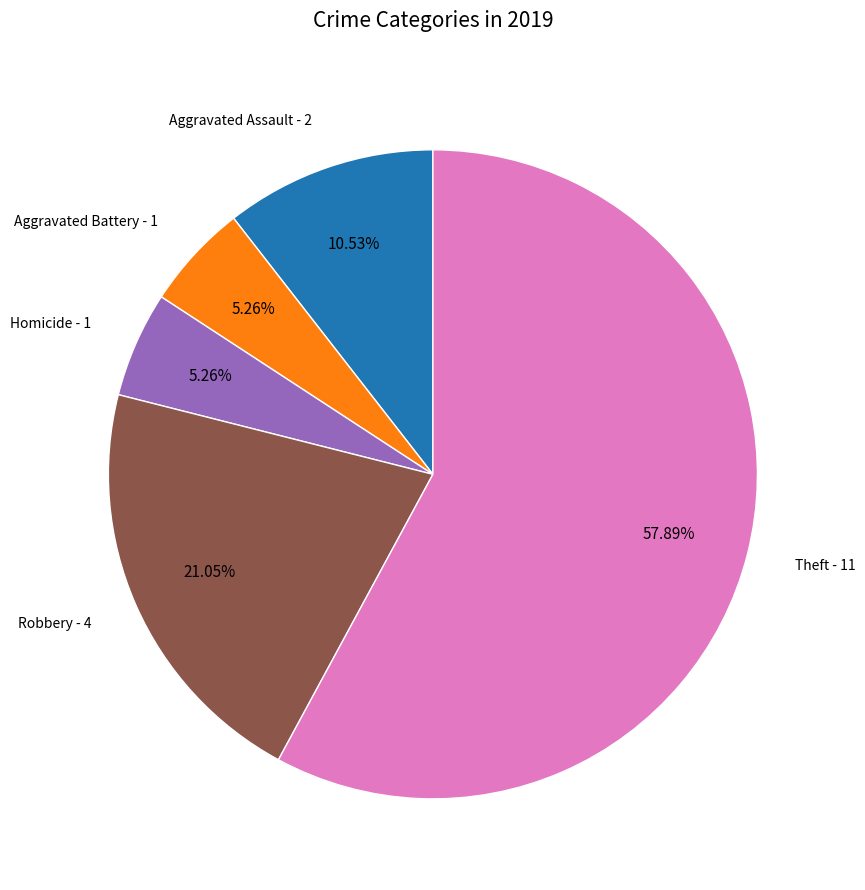

Which slice represents more than half of the pie?

Theft